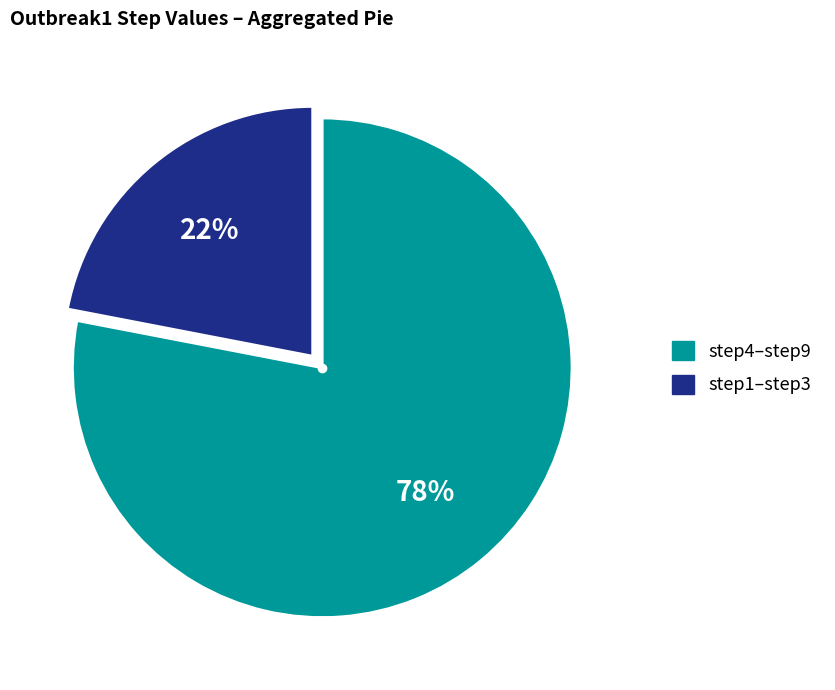

Does any single category account for the majority?

Yes